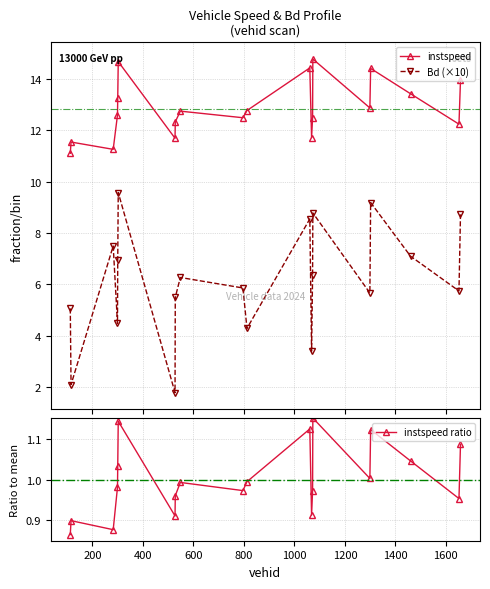

What is the value of the instspeed point at the 2nd from the left?

11.5